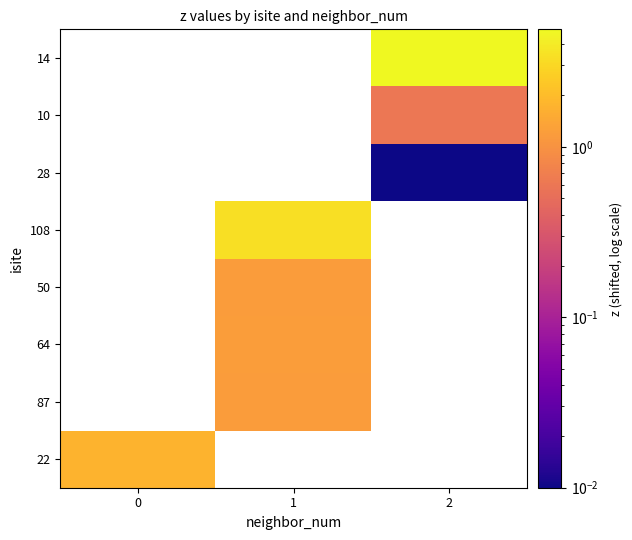

Is it true that row_0 equals 0.4 at 0?

False